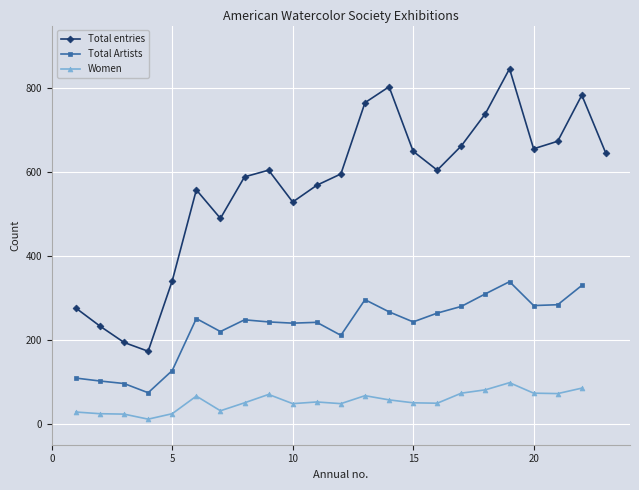

How many interior local valleys does the Total entries series have?

5